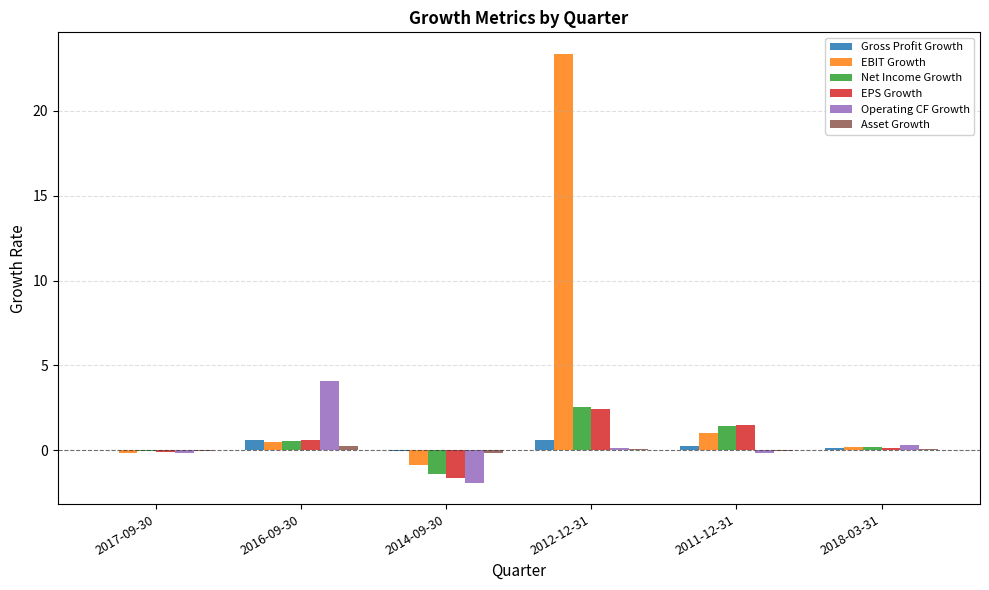

Which series has the largest total across all categories?

EBIT Growth